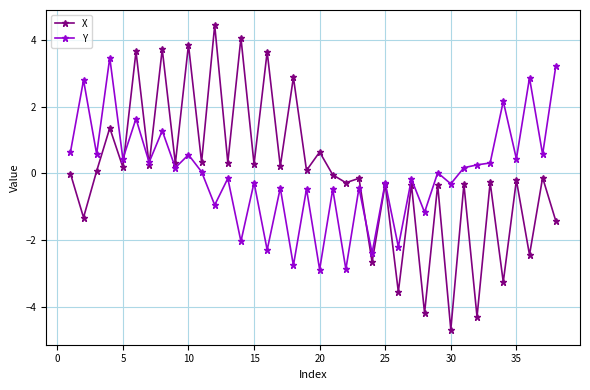

True or false: X has more than 2 points higher than both neighbors.

True